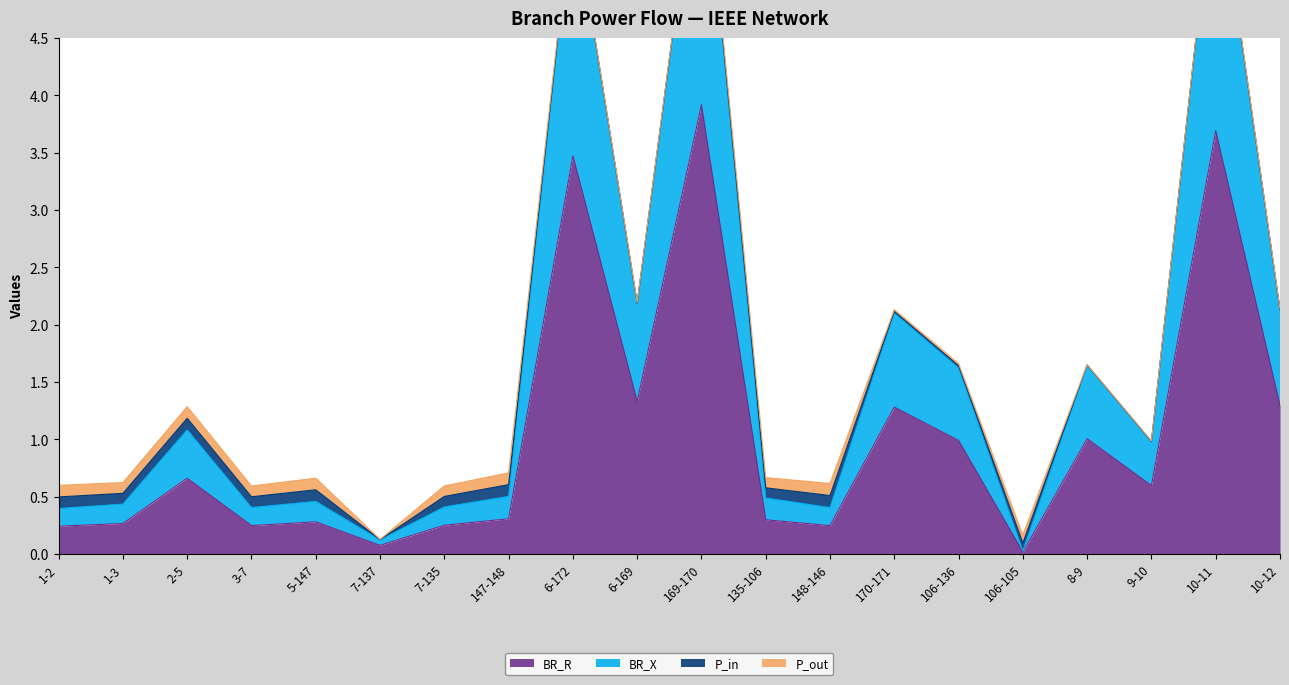

At how many categories does at least one series exceed 4?

3